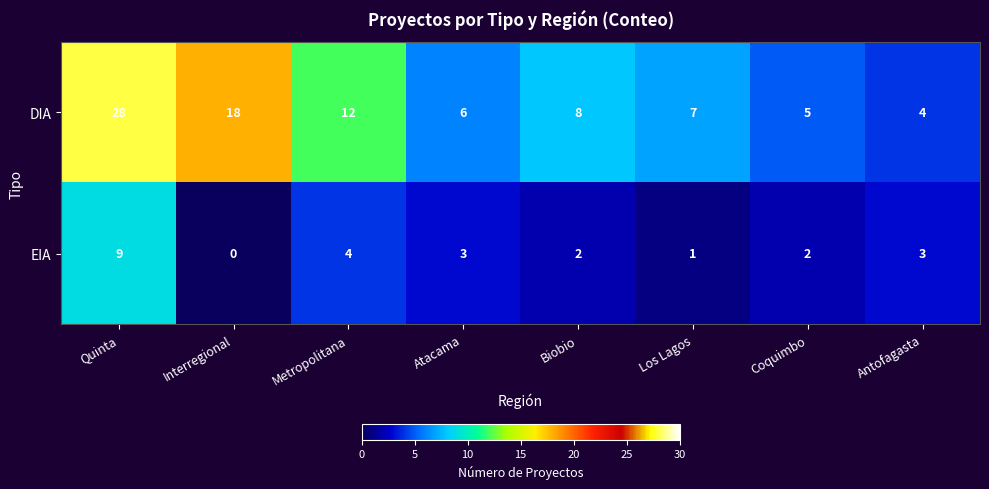

Rank the series by their average value, from lowest to highest.

EIA, DIA